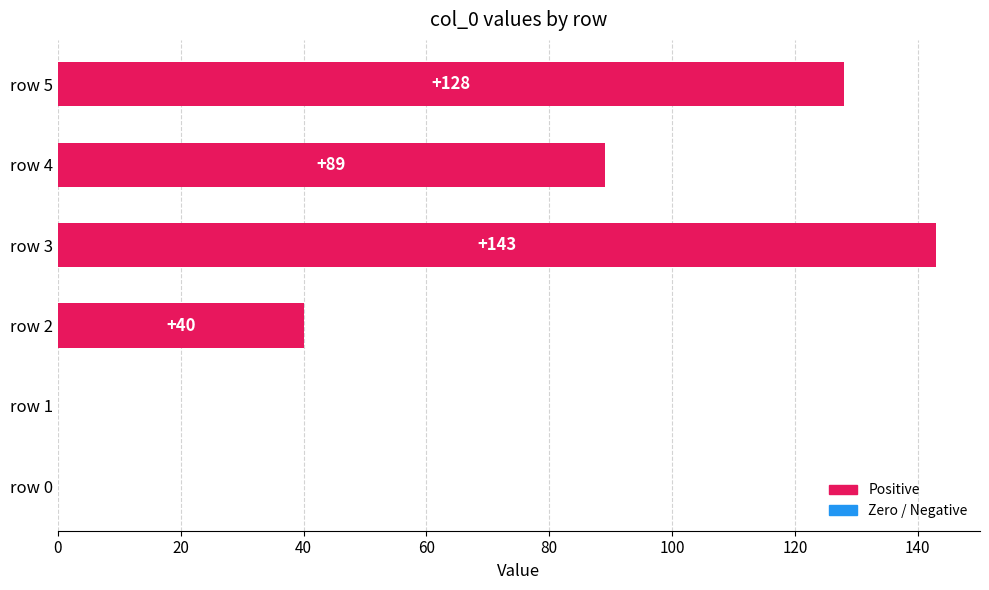

What is the sum of all values?

400